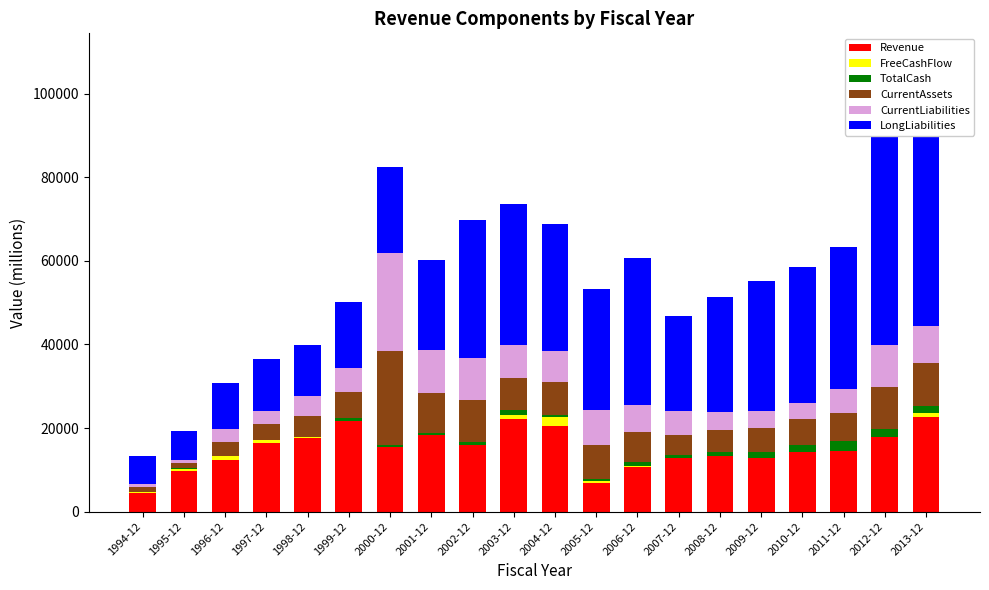

Which series has the widest spread of values?

LongLiabilities